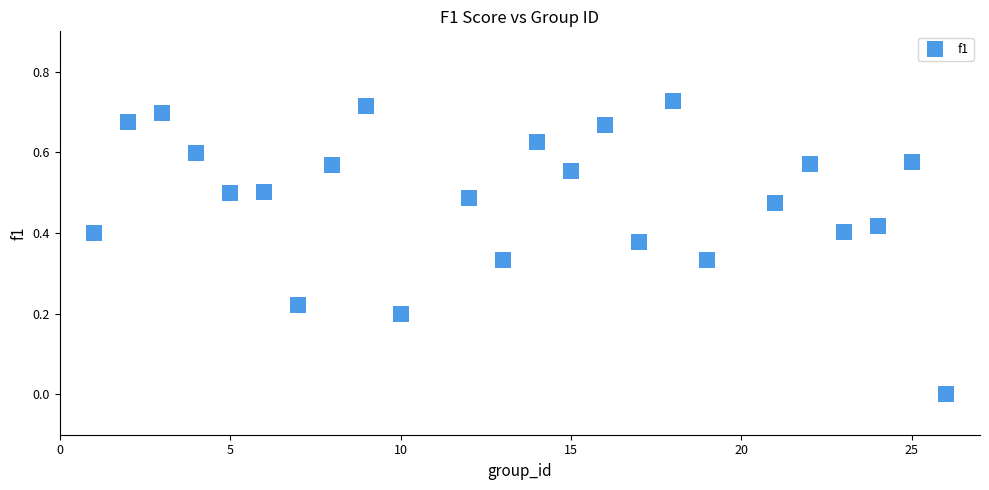

What is the range of X values (max minus min)?

25.0